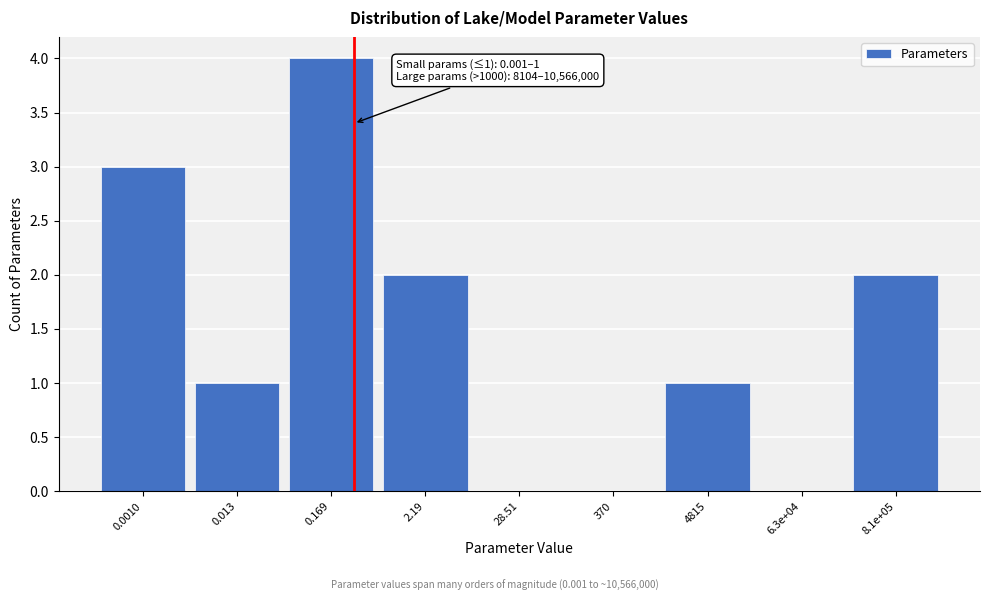

Reading left to right, transcribe all the data shown in this chart.

0.0010=3	0.013=1	0.169=4	2.19=2	28.51=0	370=0	4815=1	6.3e+04=0	8.1e+05=2